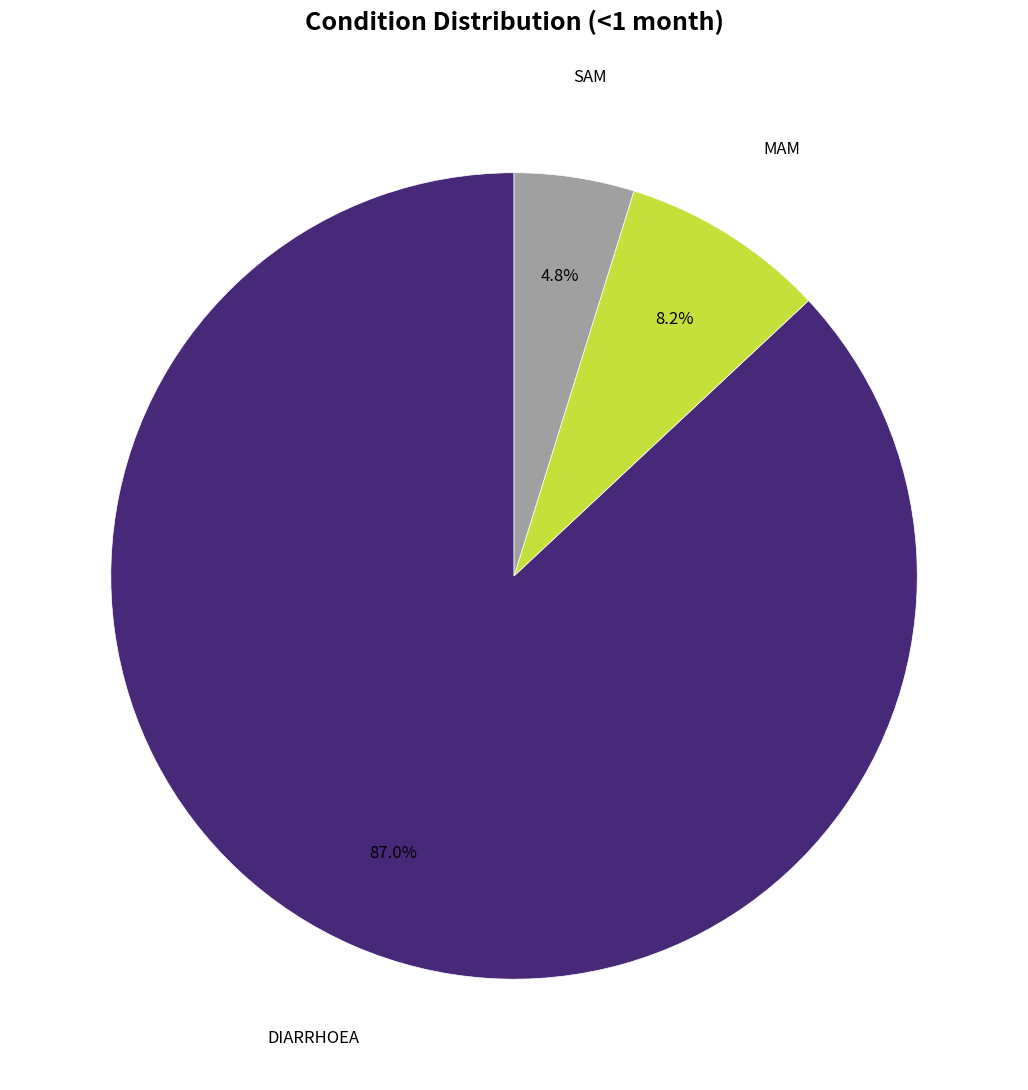

Count the number of slices in the pie.

3